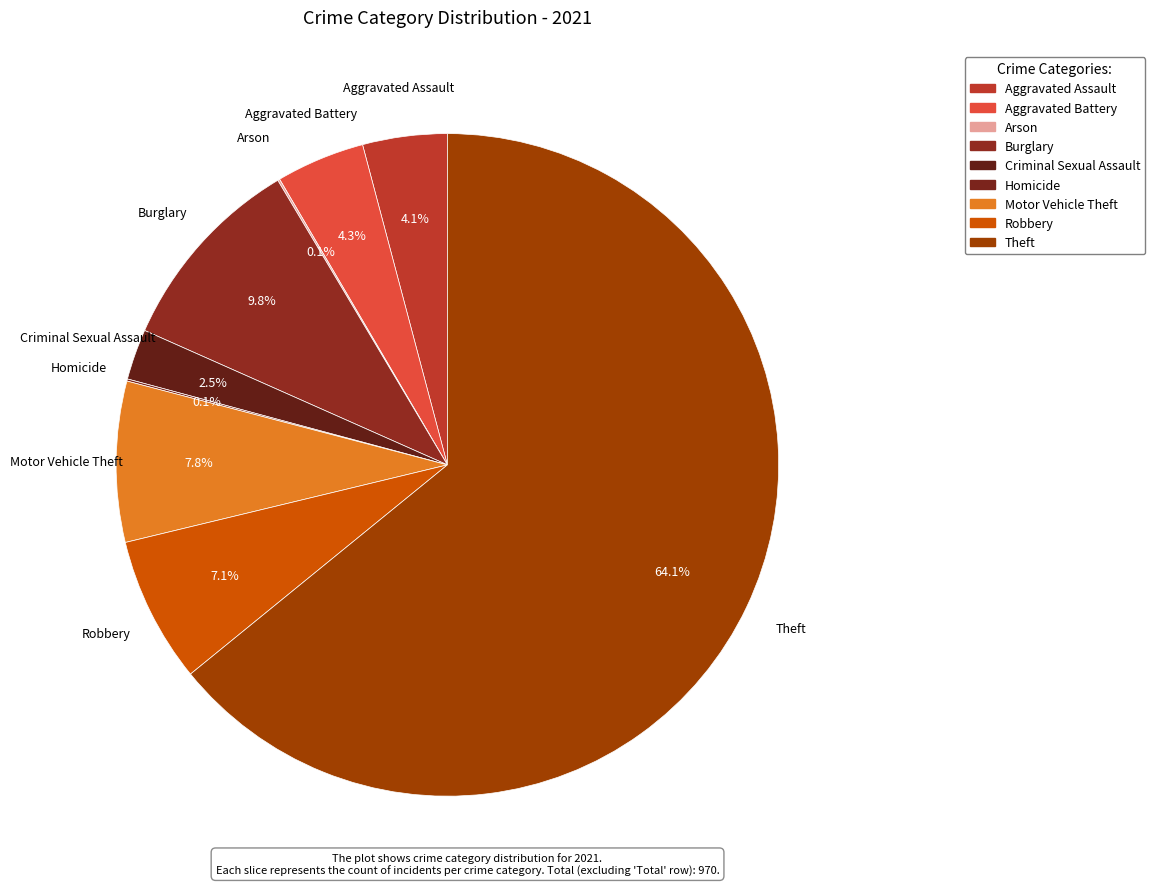

Which category has the biggest portion of the pie?

Theft